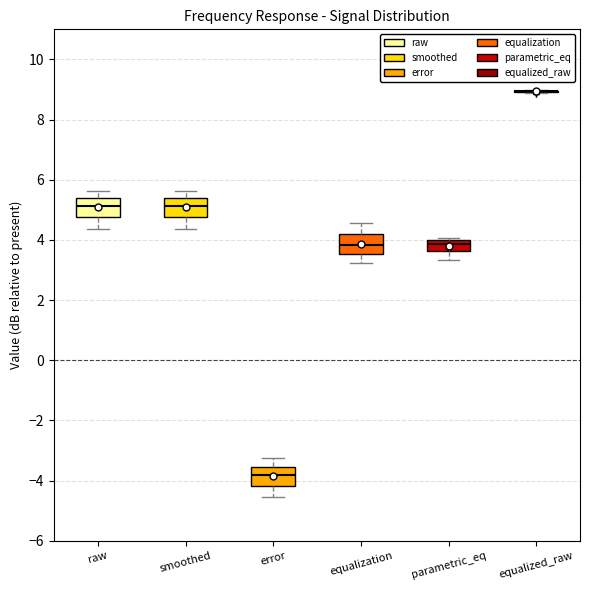

Where does the median line of the box for error sit on the y-axis? The values are not printed on the chart, so give them approximately, as read against the axis.

-3.8